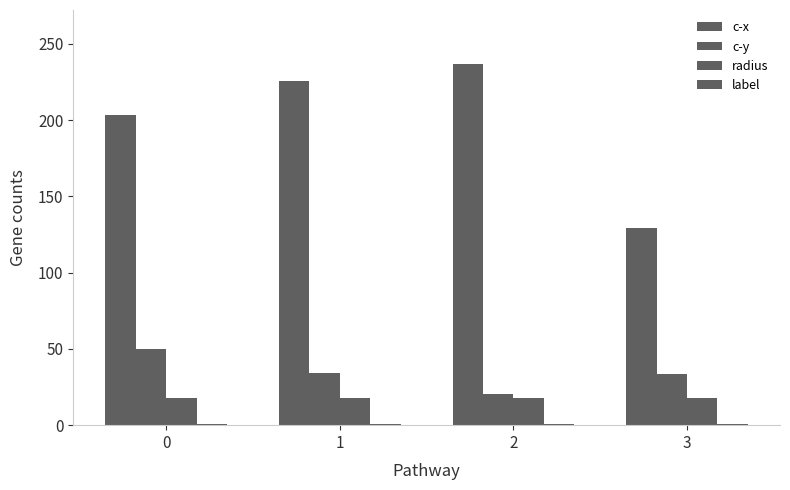

How many values in the c-y series exceed 34?

2